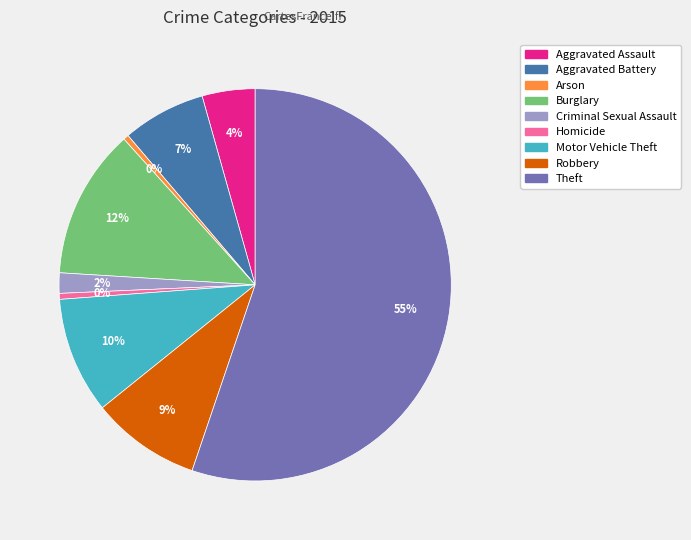

What is the largest slice in the pie chart?

Theft